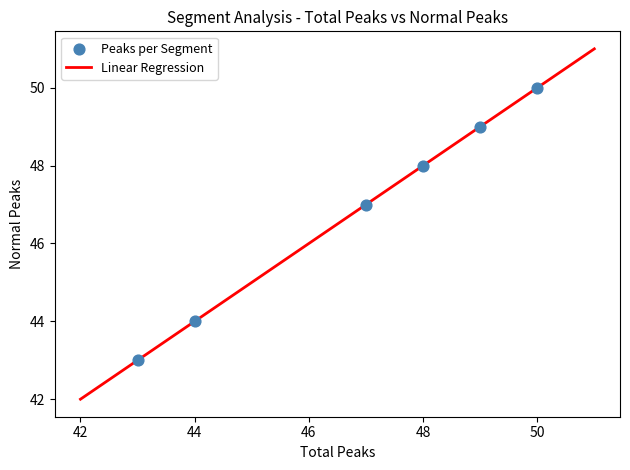

What is the difference between the maximum and minimum values?

9.0